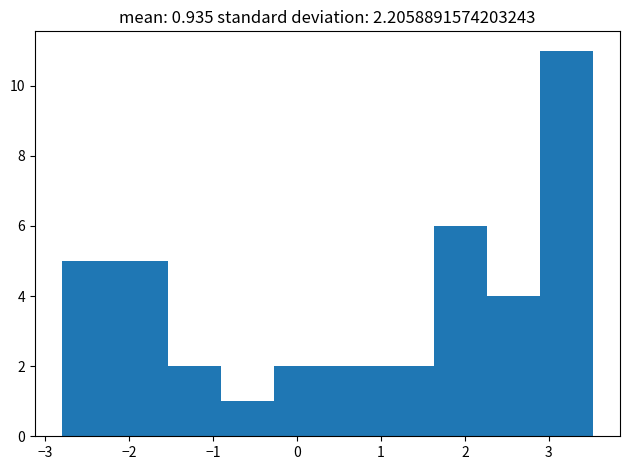

What is the height of the bar covering 1.6 to 2.3 on the x-axis? Neither the bar edges nor the heights are printed on the chart, so give them approximately, as read against the axes.

6